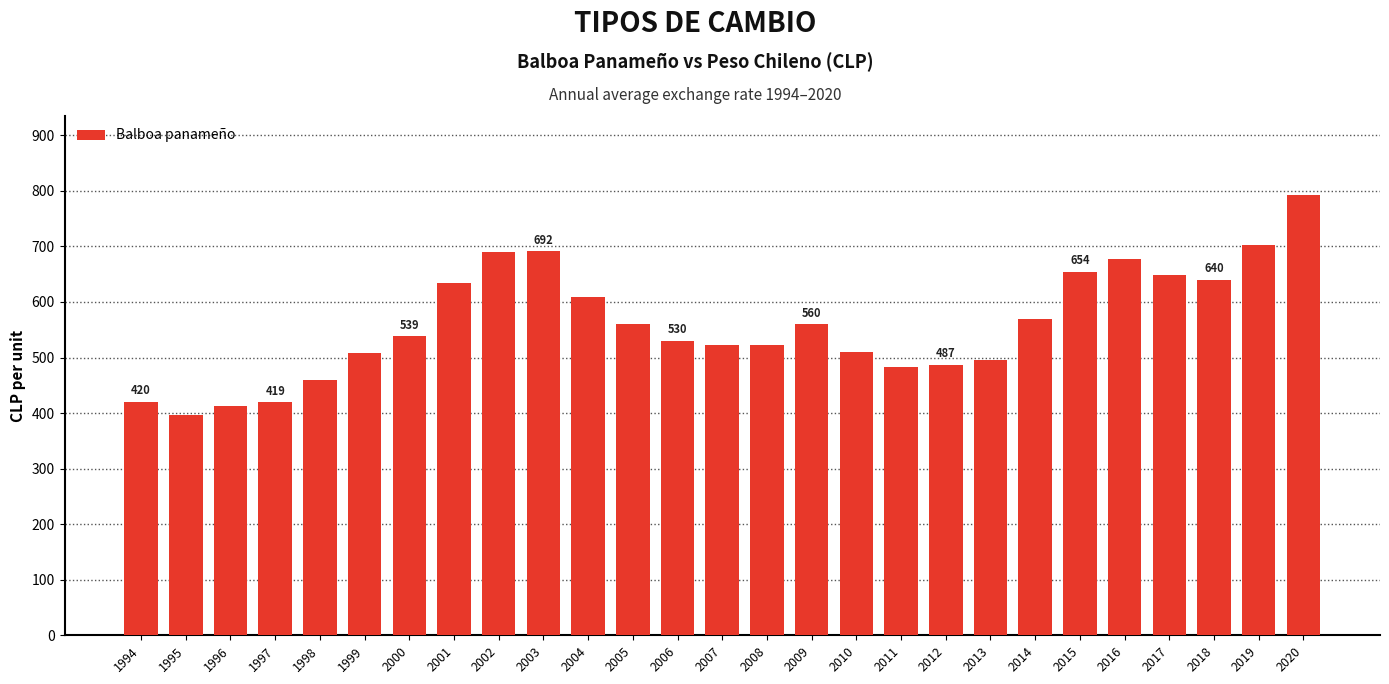

Is it true that the value at 2006 is 530.3?

True